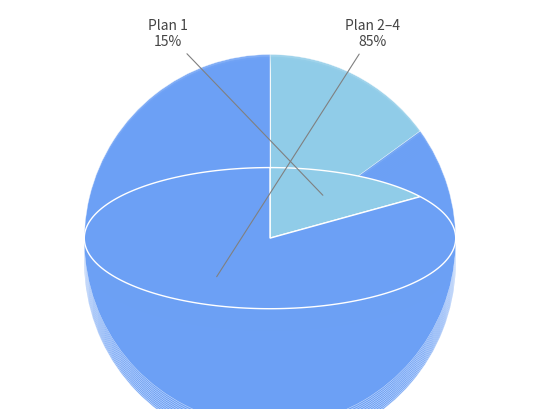

Rank the categories by value from lowest to highest.

Plan 1, Plan 4, Plan 3, Plan 2